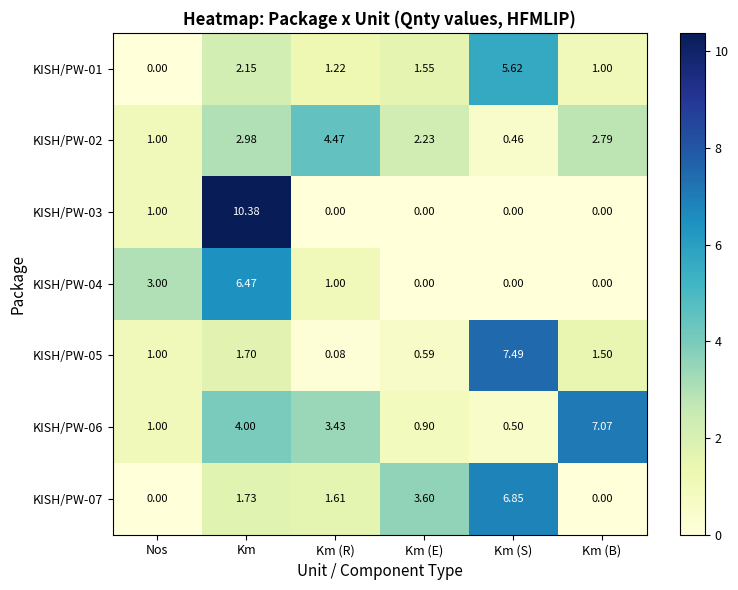

Where is KISH/PW-04 nearest to the value 3?

Nos